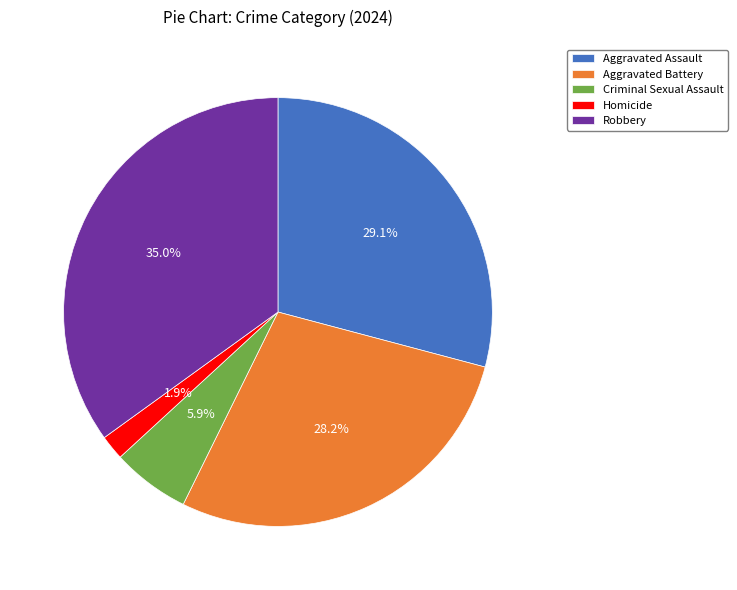

To the nearest percent, what is the combined percentage of Homicide and Robbery?

37%